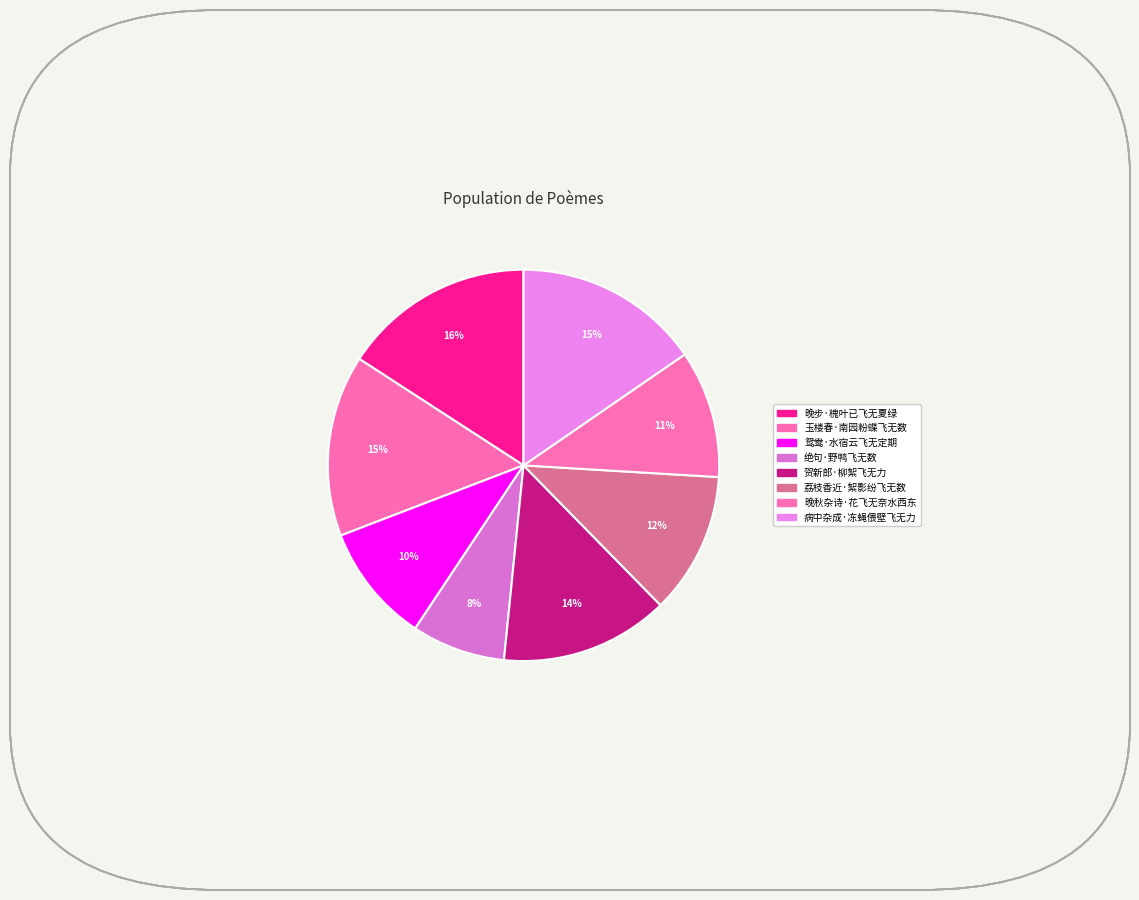

How many segments does this pie chart have?

8